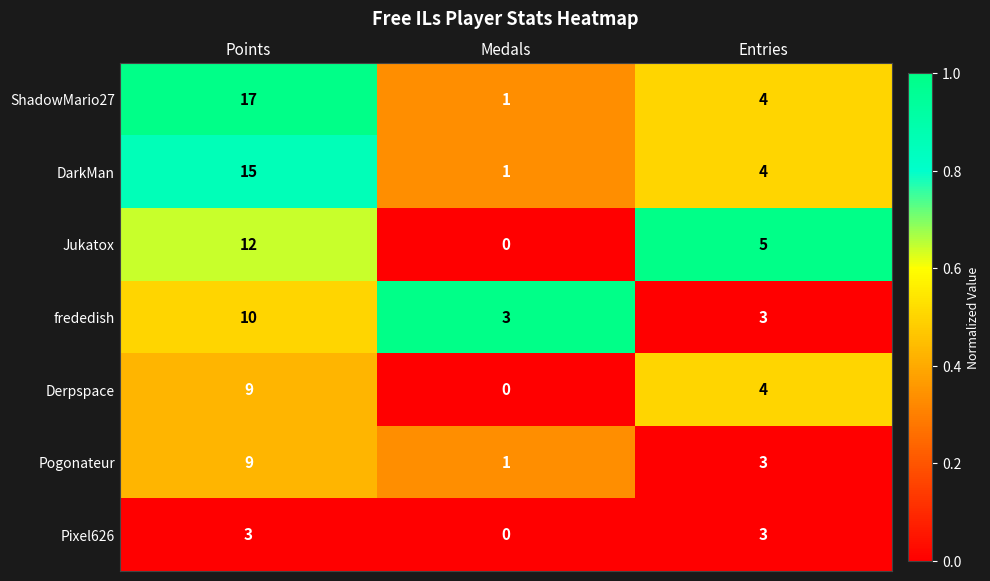

The frededish series shows 1 at Entries. True or false?

False